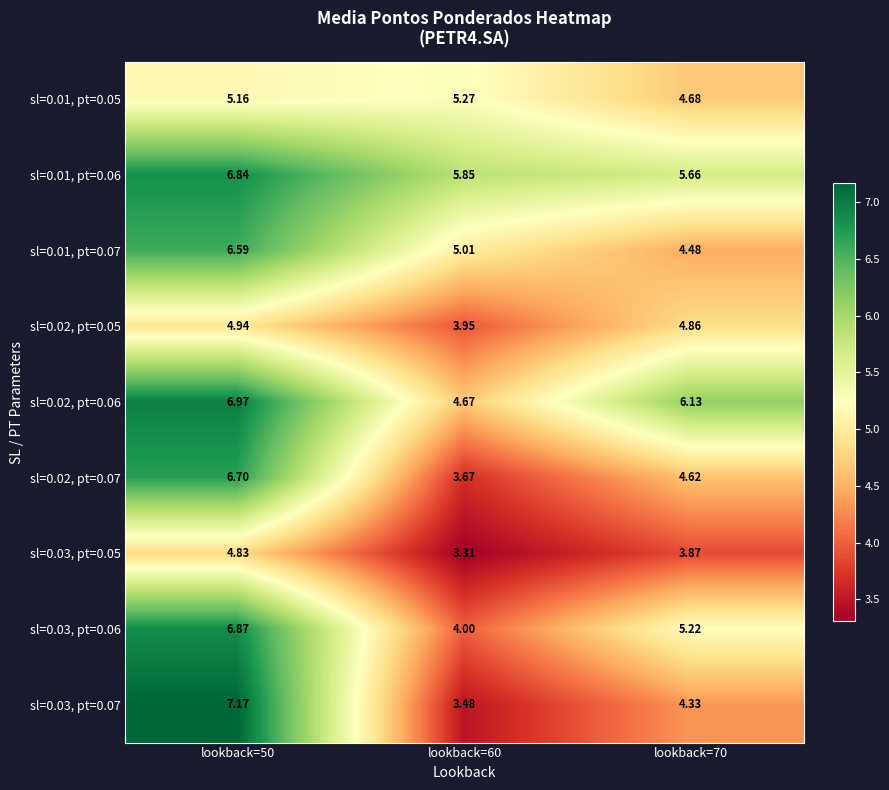

Is the value of sl=0.02, pt=0.07 at lookback=70 greater than the value of sl=0.01, pt=0.06 at lookback=70?

No